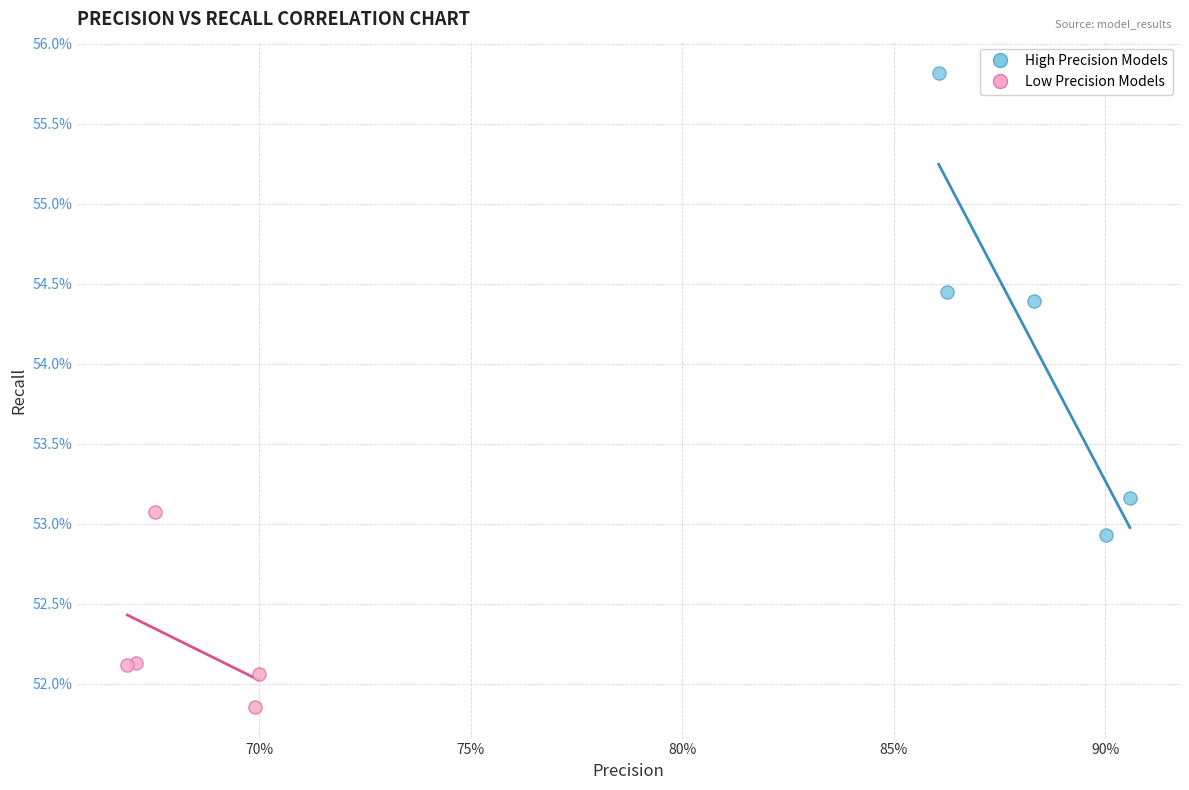

Which series has the largest Y range (max minus min)?

High Precision Models